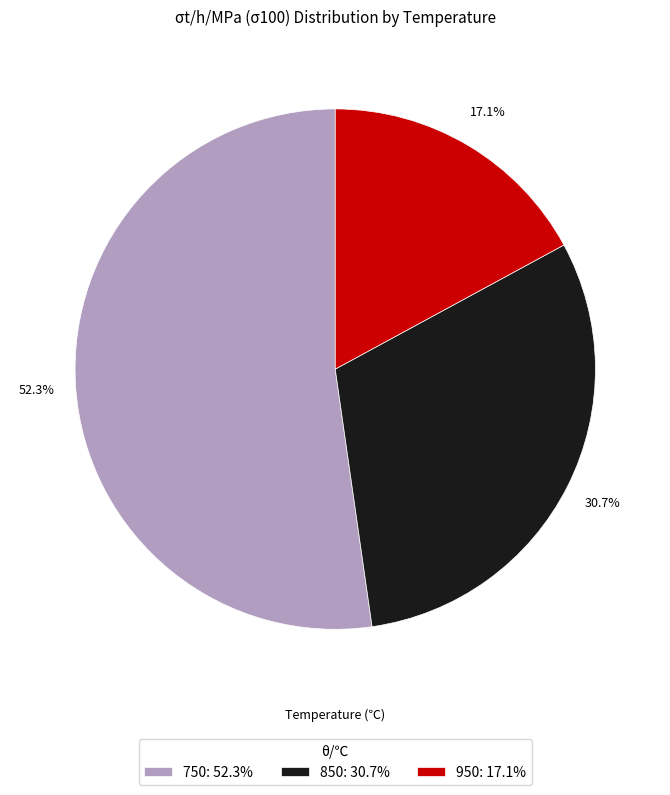

What portion of the pie excludes 950?

82.9%